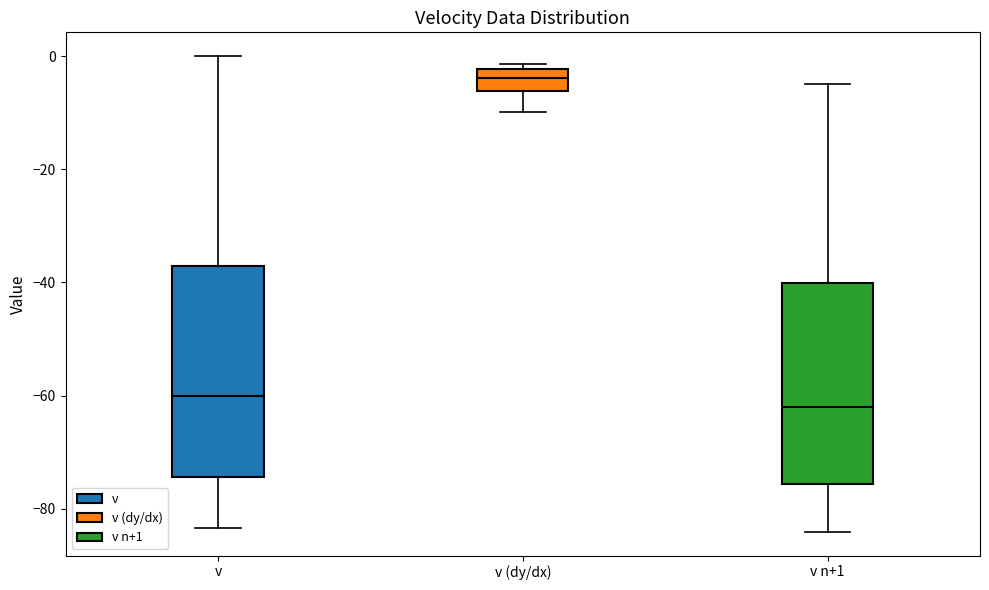

Reading left to right, transcribe this box plot: for each box, give where its median line is, the range the box spans, and where its two whiskers end, as read against the y-axis. The values are not printed on the chart, so give them approximately, as read against the axis.

v: median -60, box -74 to -38, whiskers -84 to 0
v (dy/dx): median -4, box -6 to -2, whiskers -10 to -2 (just above the box's upper edge)
v n+1: median -62, box -76 to -40, whiskers -84 to -4